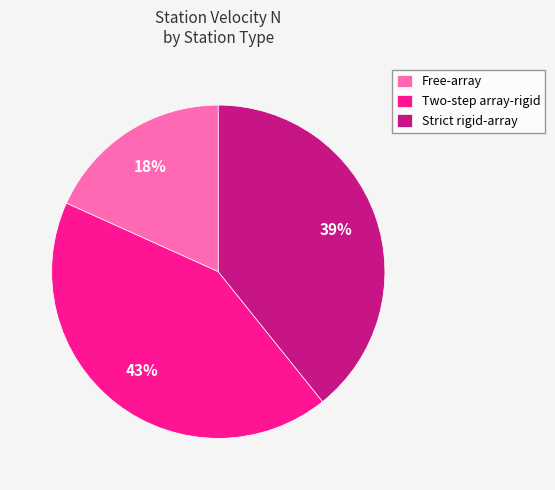

Does Two-step array-rigid represent more than half of the total?

No